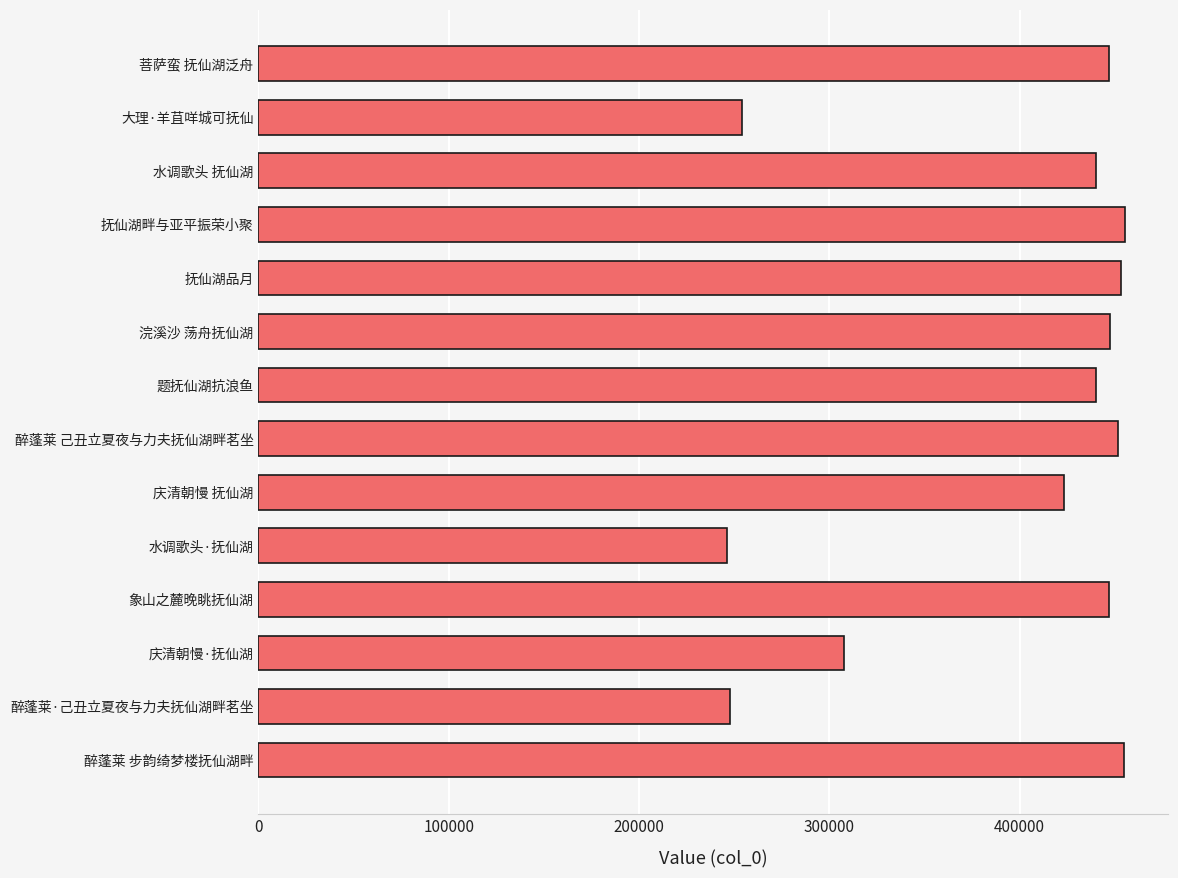

Is it true that the value at 浣溪沙 荡舟抚仙湖 is 160272?

False